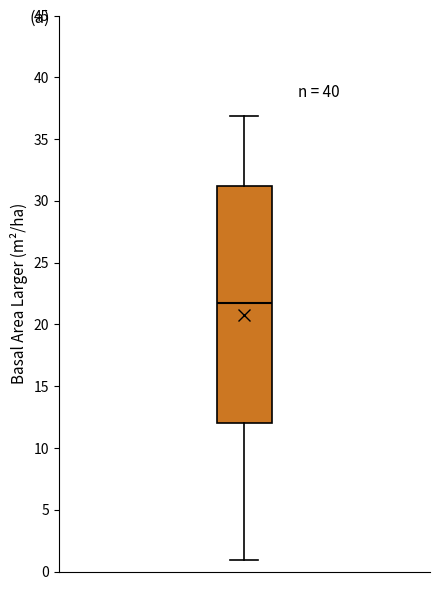

Transcribe this box plot: give where the median line is, the range the box spans, and where the two whiskers end, as read against the y-axis. The values are not printed on the chart, so give them approximately, as read against the axis.

median 21.5, box 12.0 to 31.0, whiskers 1.0 to 37.0